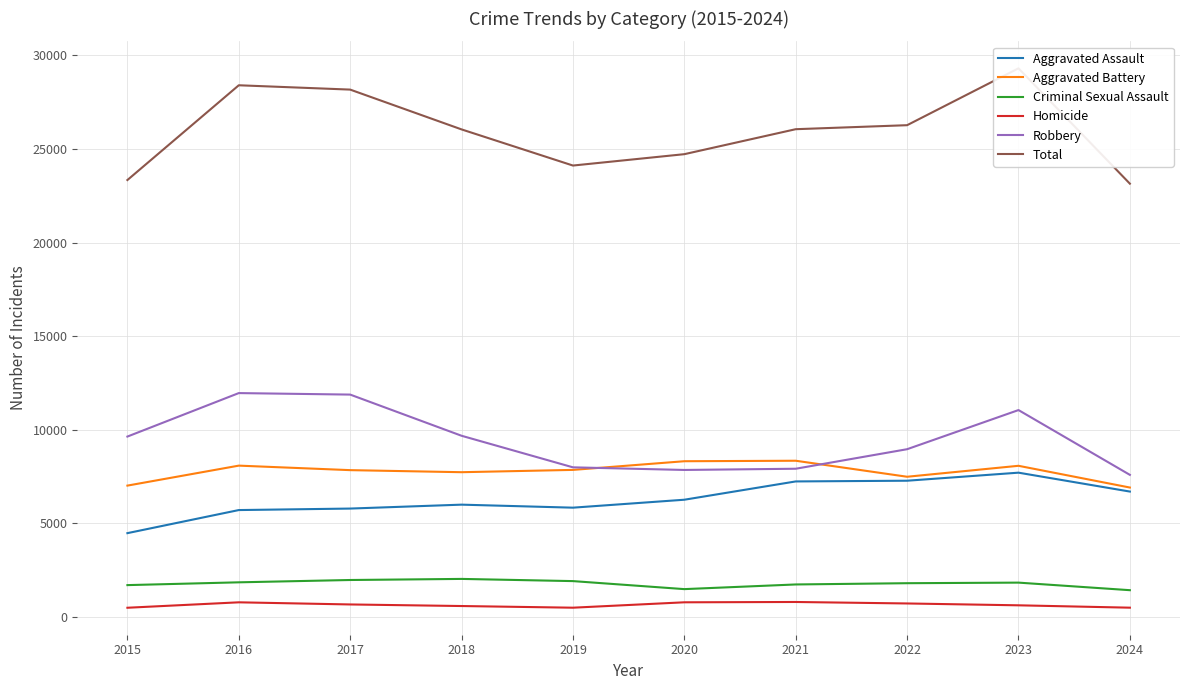

True or false: Aggravated Battery has a value of 11160 at 2020.

False